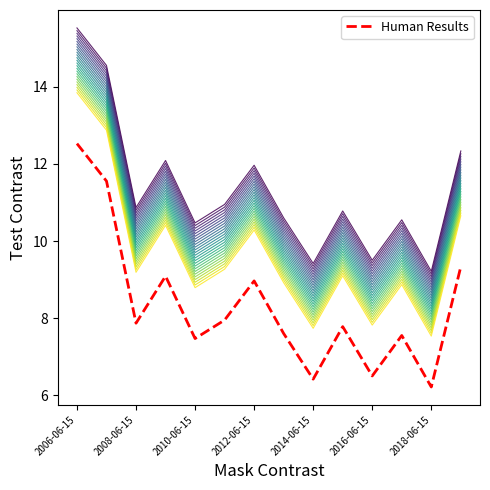

Reading left to right, what are all the values shown in this chart?

12.5	11.6	7.9	9.1	7.5	7.9	9.0	7.6	6.4	7.8	6.5	7.5	6.2	9.3